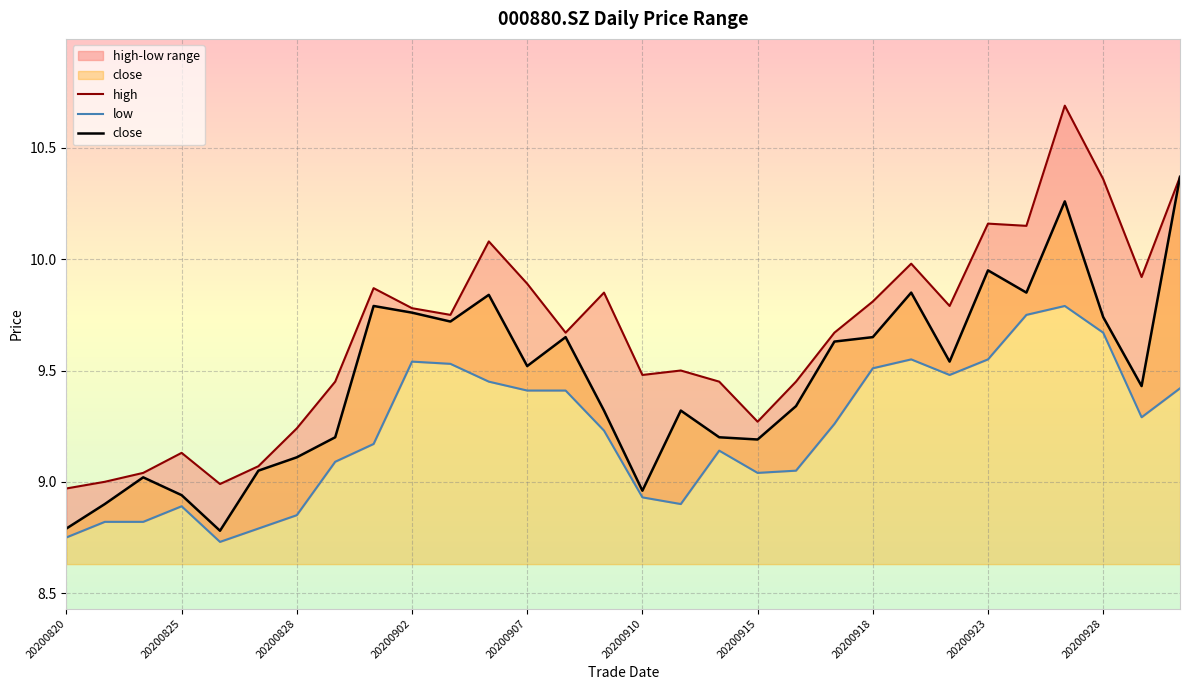

The value of close at 20200907 is 15.6. True or false?

False